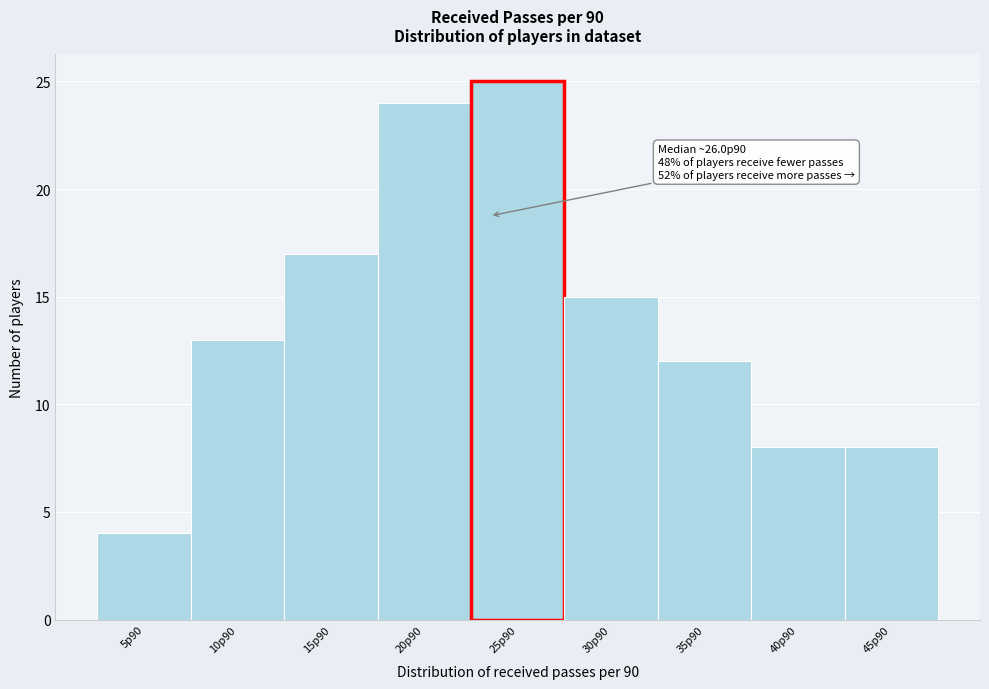

Reading left to right, list all the values displayed in this chart.

4	13	17	24	25	15	12	8	8